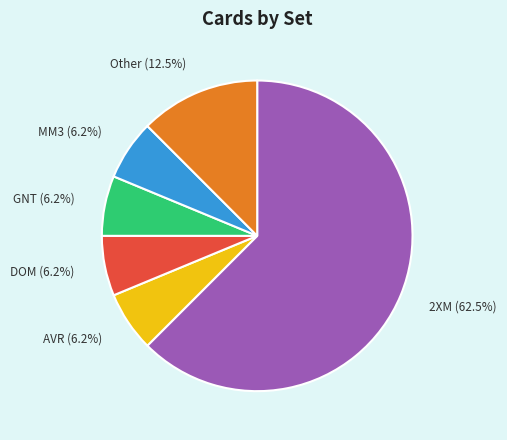

Does any single category account for the majority?

Yes